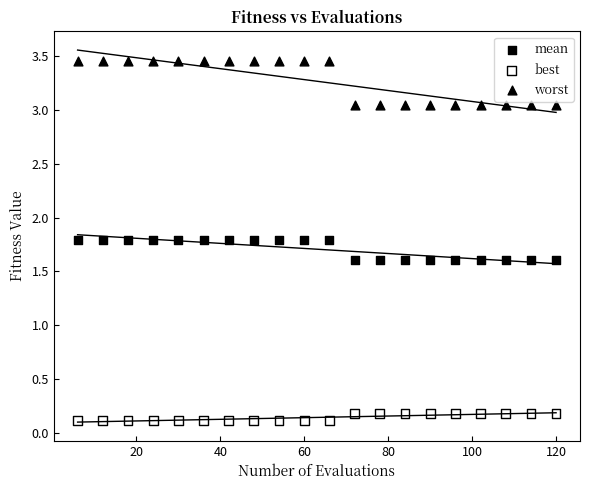

Which series reaches the minimum Y coordinate?

best